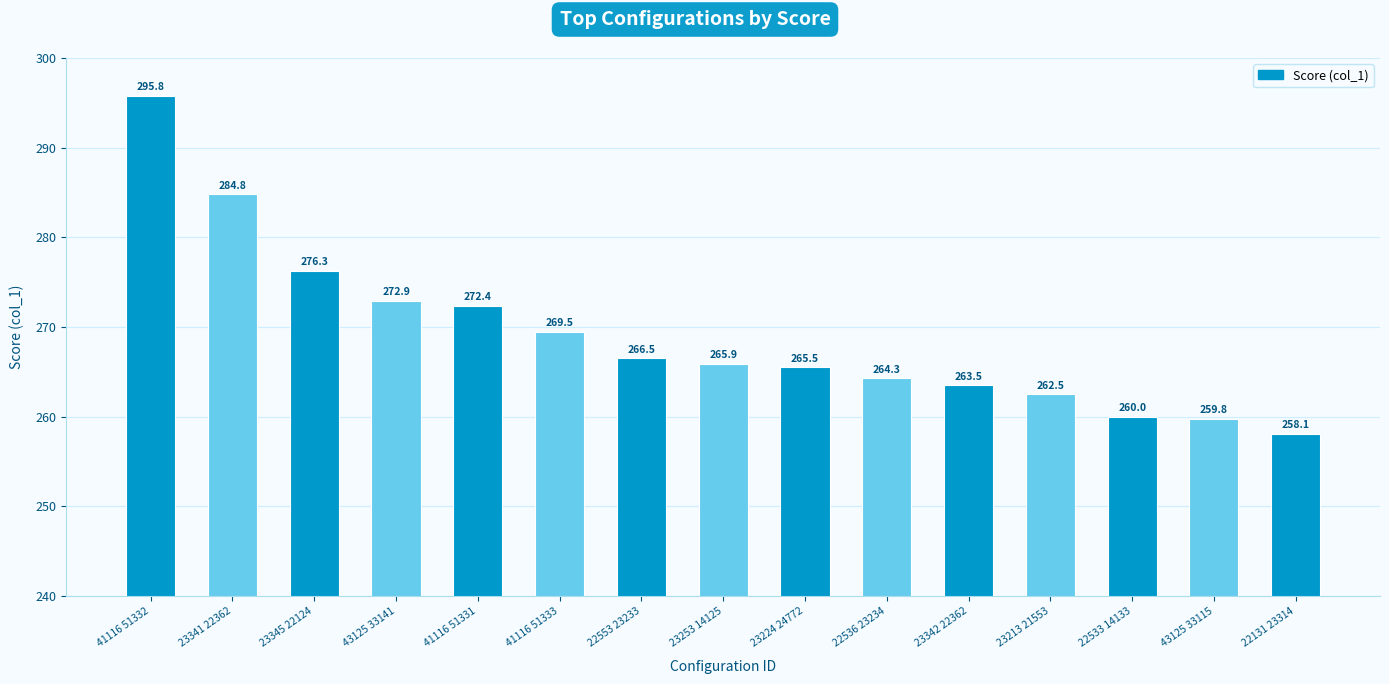

How many values are below 265?

6